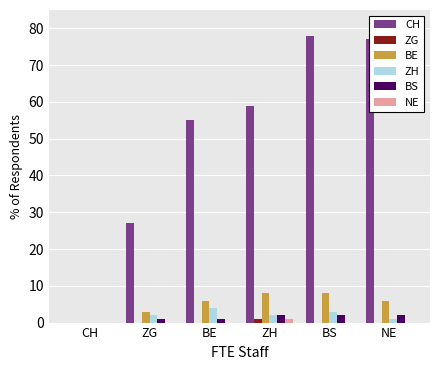

Between ZH and BS, which series saw the biggest shift?

CH